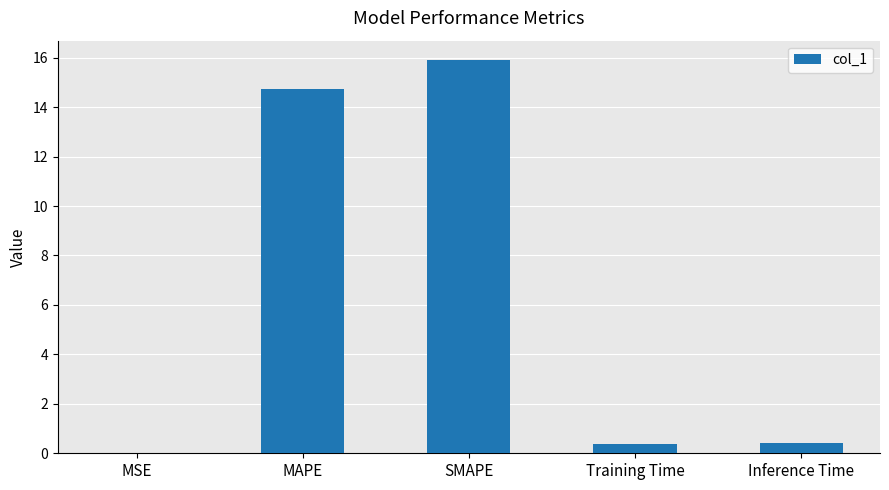

What is the maximum value shown in the chart?

15.9